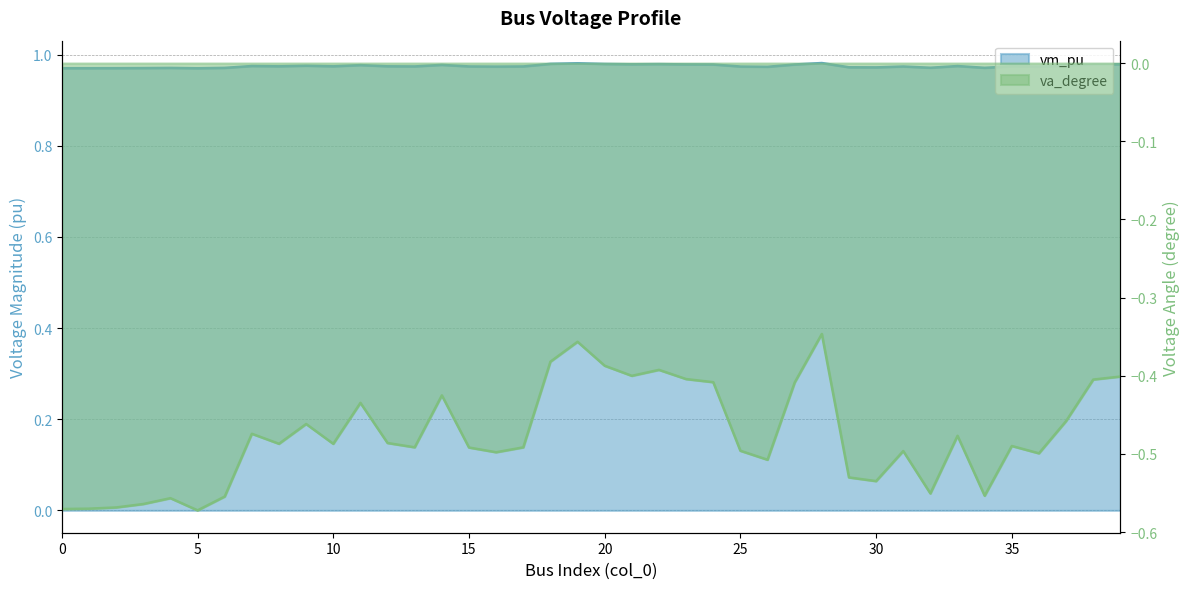

What is the minimum value shown in the chart?

-0.6